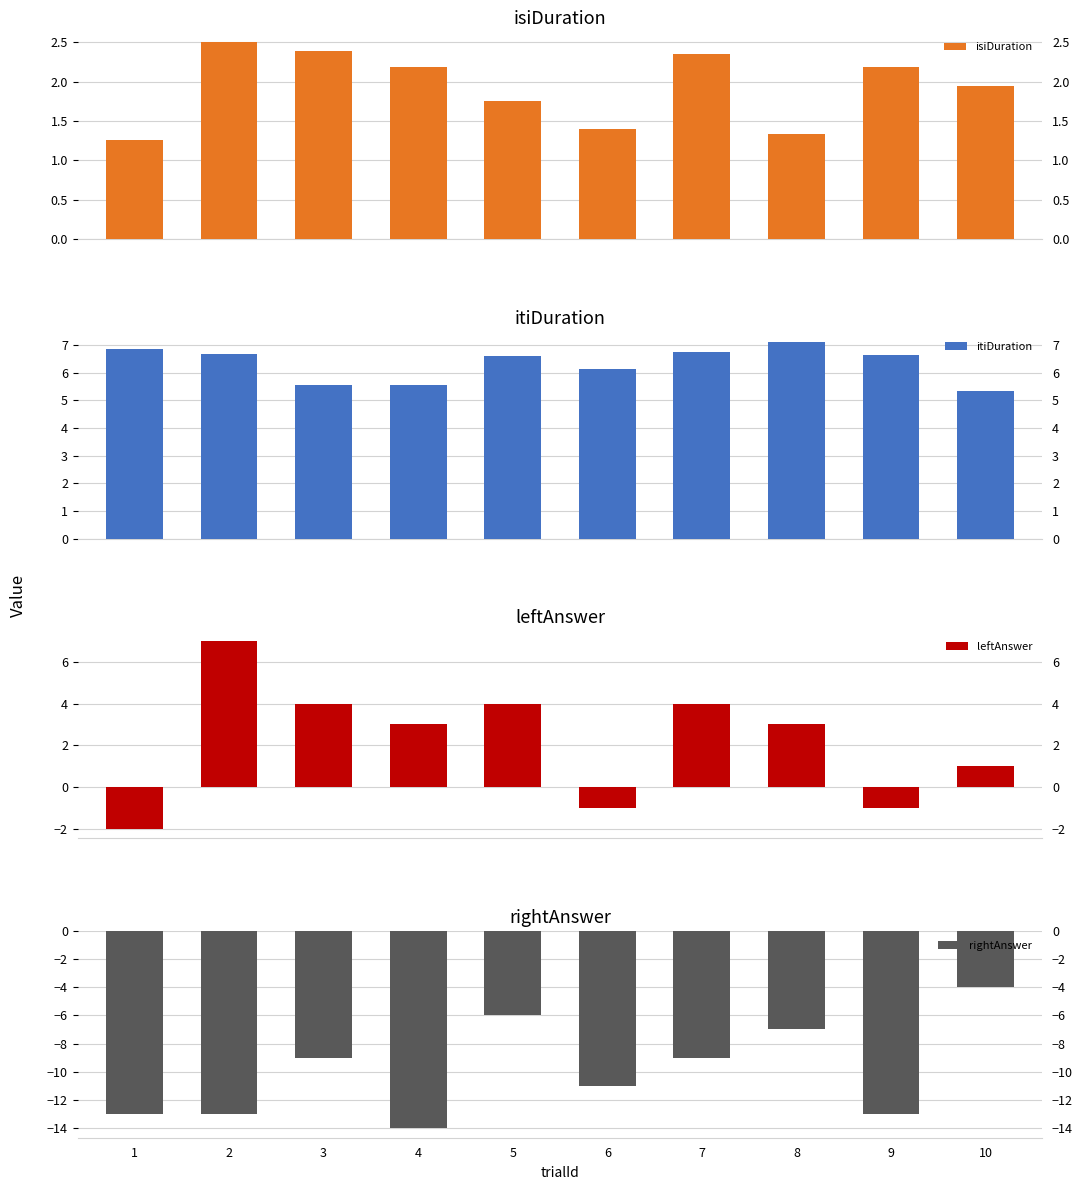

What is the difference between the highest and lowest values at 8?

14.1